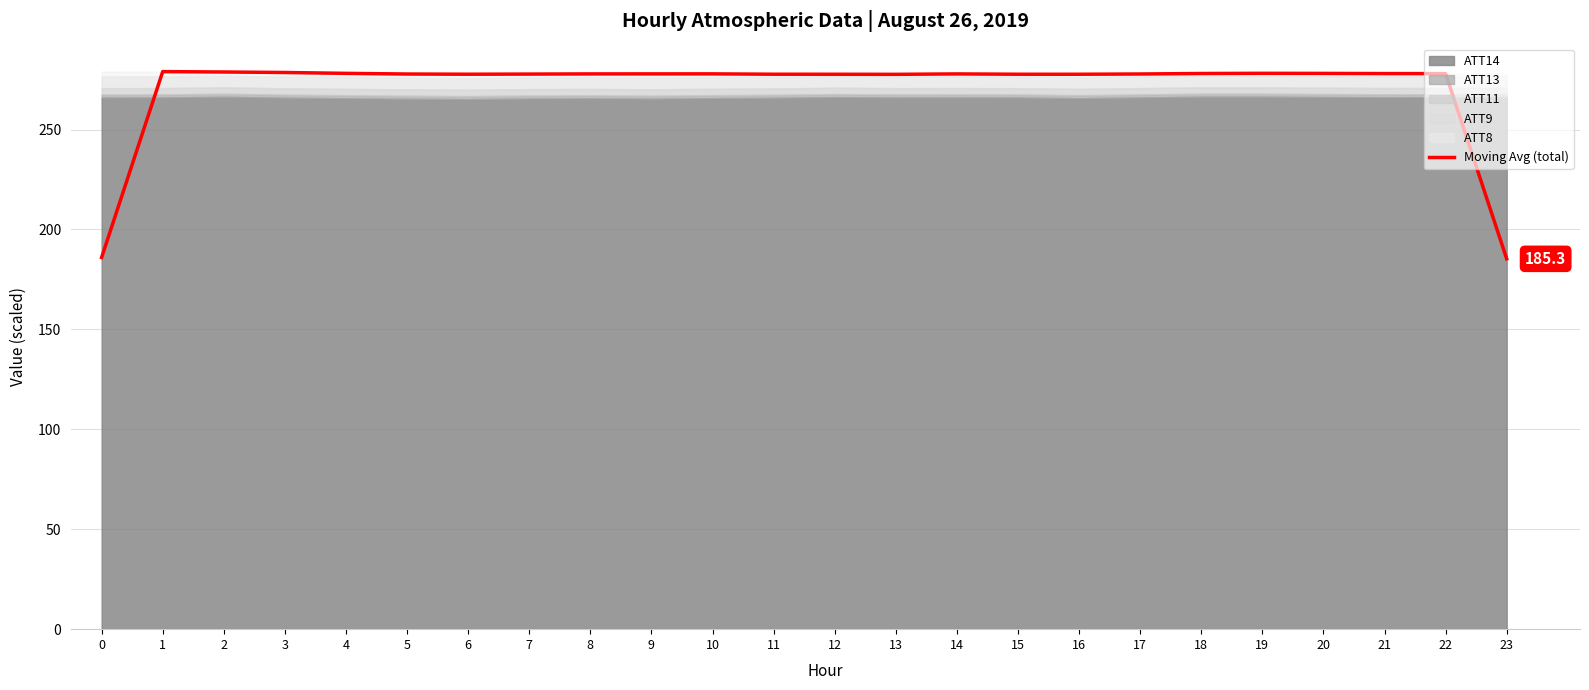

At which category does the data reach its first local peak?

1